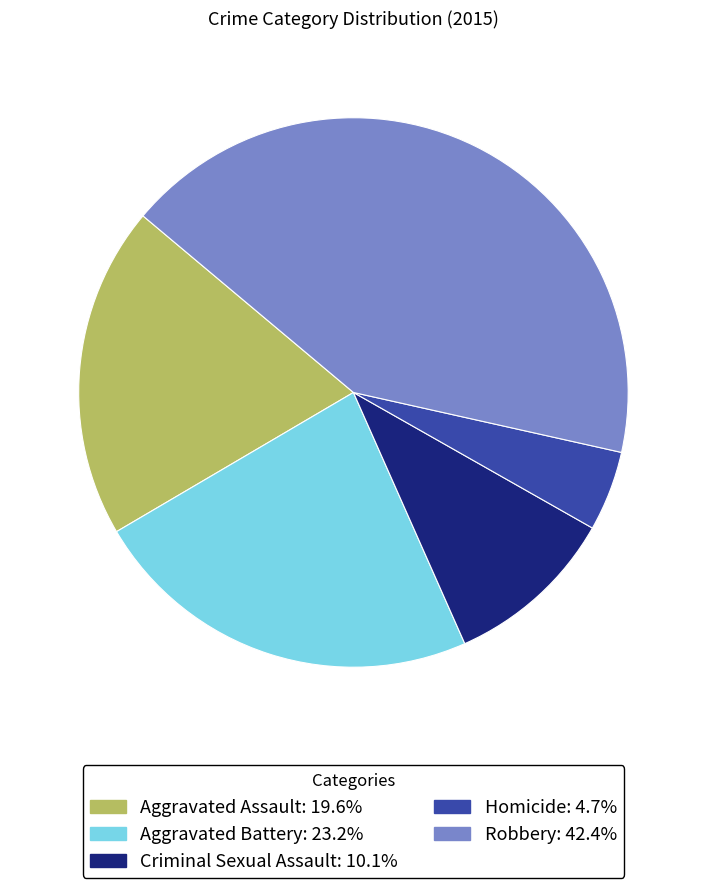

Combined, do Aggravated Battery and Homicide account for over 50%?

No